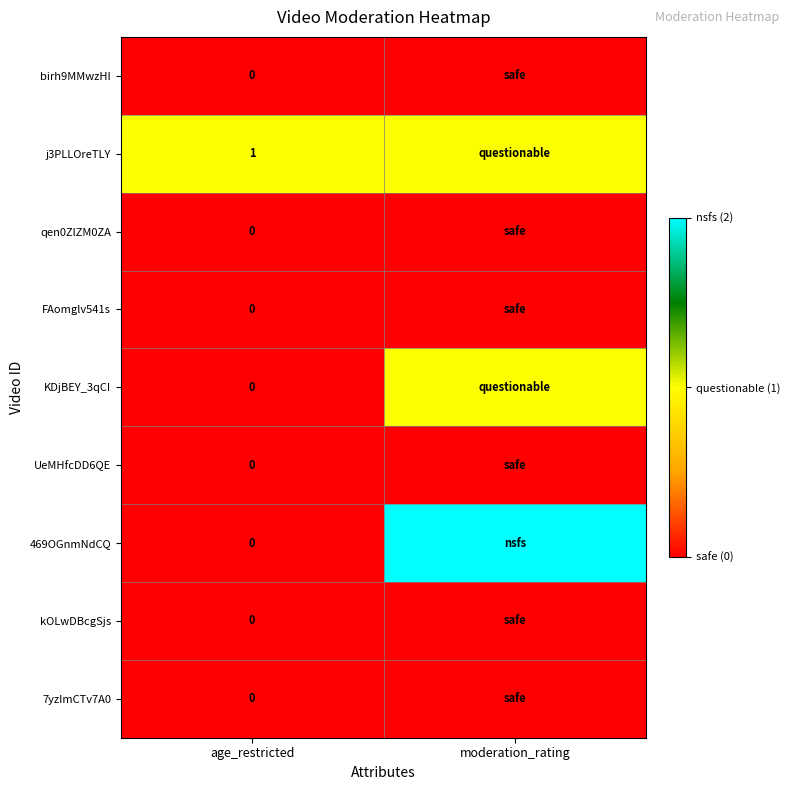

At which label does 7yzImCTv7A0 reach its minimum?

age_restricted